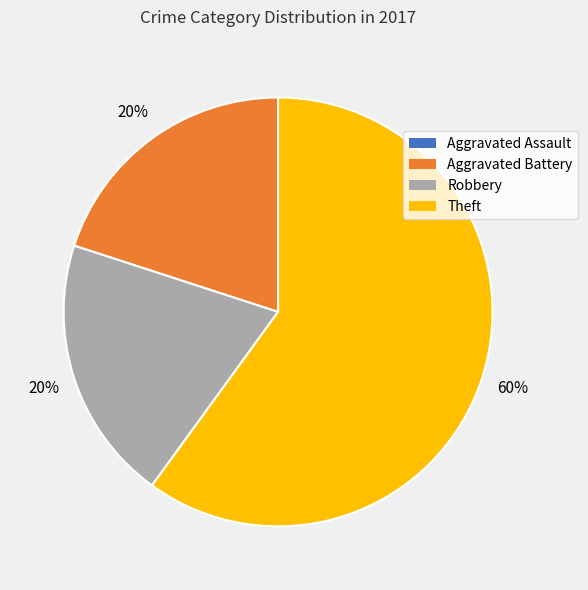

Which slice is the largest?

Theft